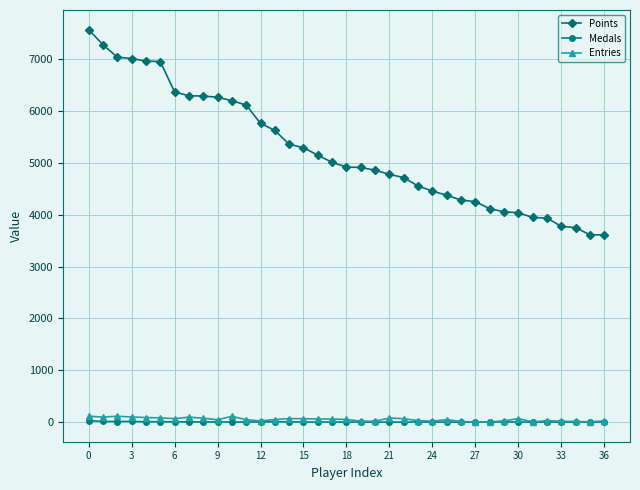

At how many categories does at least one series exceed 7084?

2